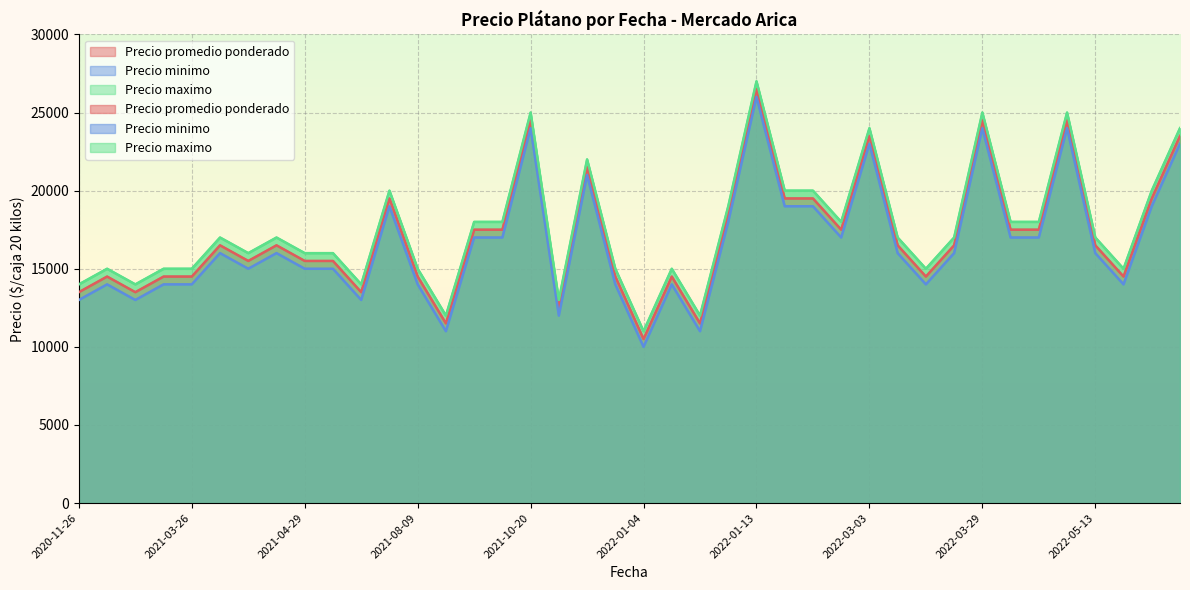

List the series in order of their overall mean, lowest first.

Precio minimo, Precio promedio ponderado, Precio maximo